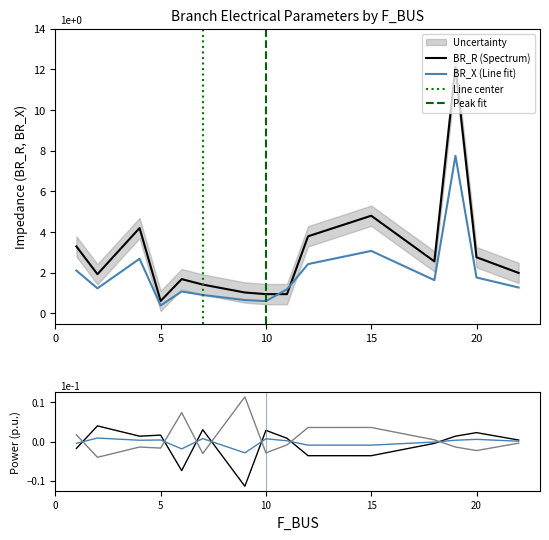

How many interior local valleys does the P_in series have?

4